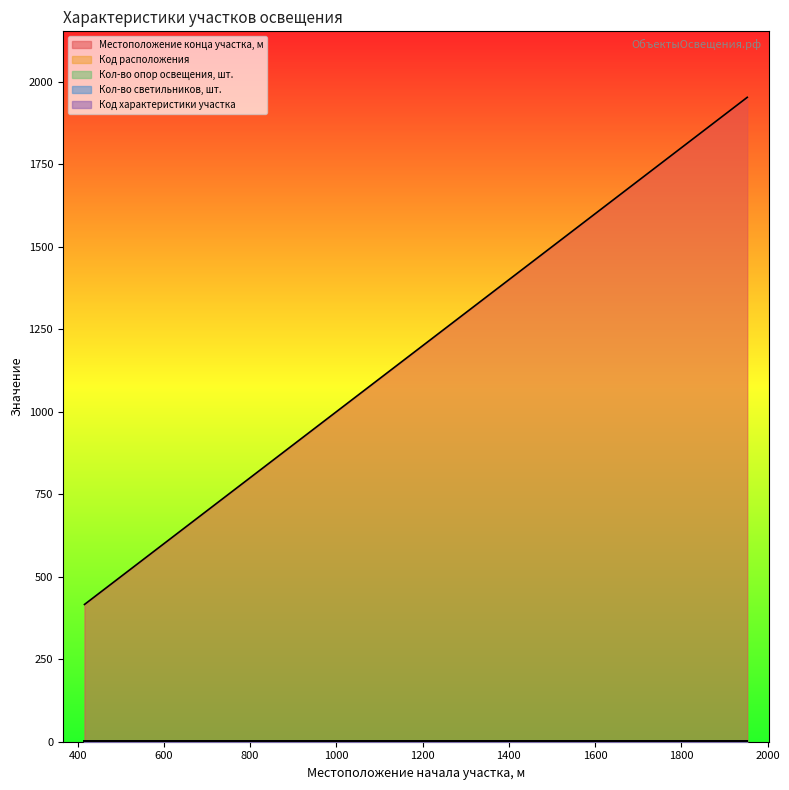

Does the chart have visible grid lines?

No